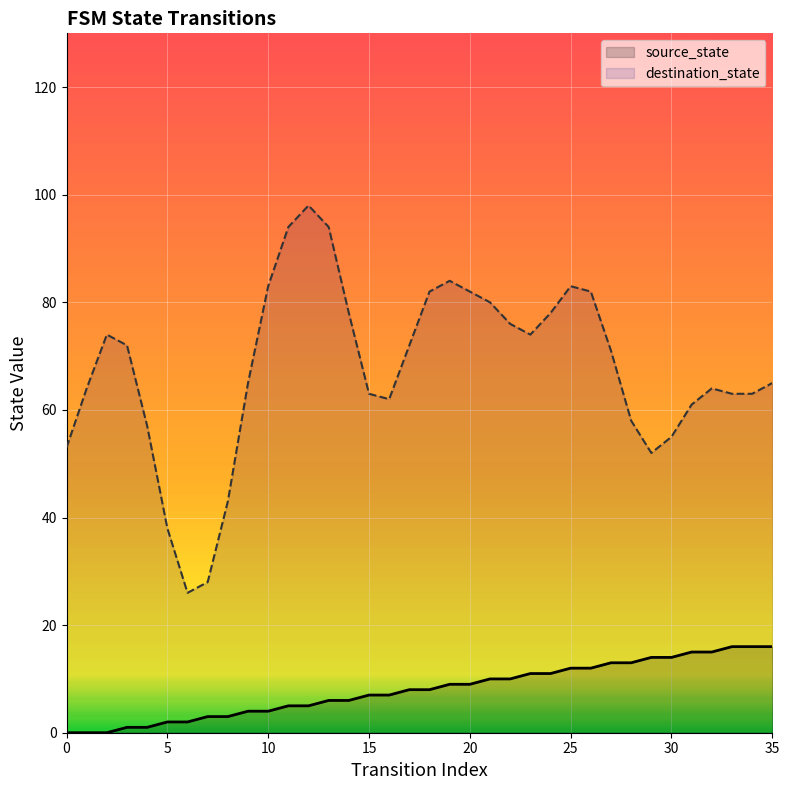

List the labels in order of value, smallest first.

0, 1, 2, 3, 4, 5, 6, 7, 8, 9, 10, 11, 12, 13, 14, 15, 16, 17, 18, 19, 20, 21, 22, 23, 24, 25, 26, 27, 28, 29, 30, 31, 32, 33, 34, 35